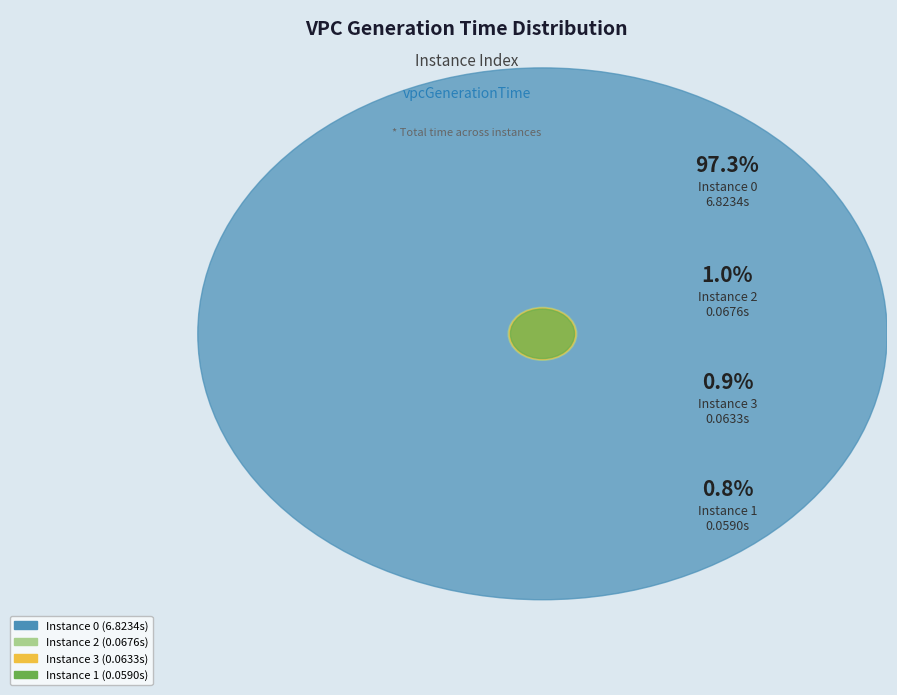

To the nearest percent, what portion does 3 represent?

1%